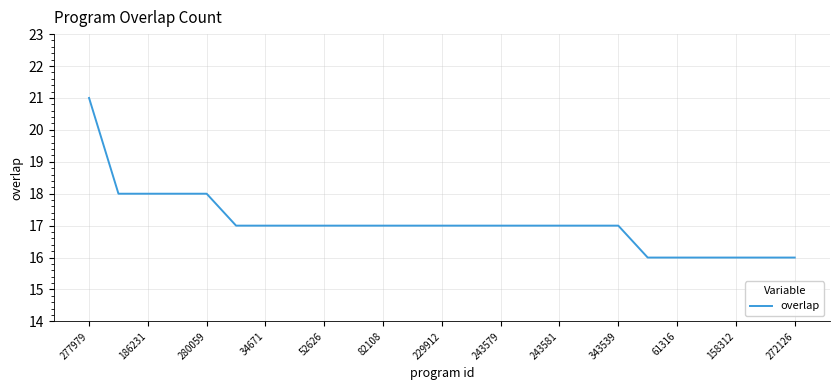

What is the smallest value displayed?

16